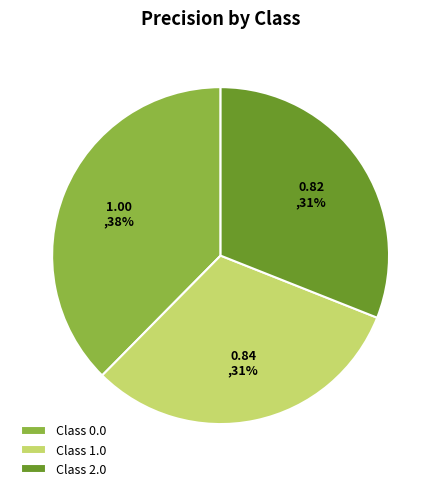

To the nearest percent, what percentage of the pie is Class 0.0?

38%